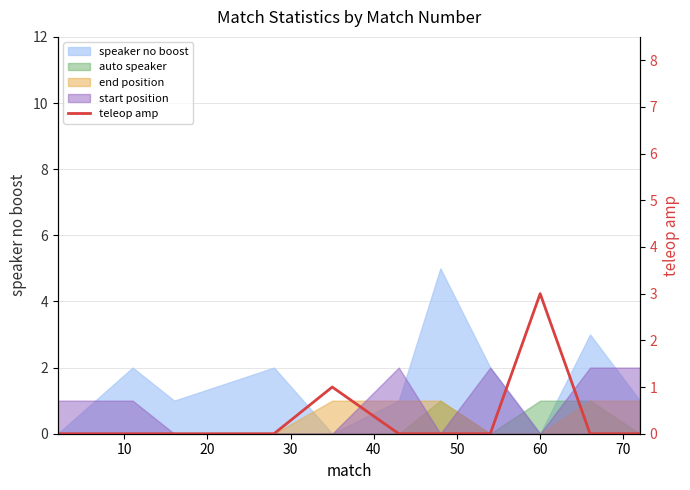

Is it true that the value at 30 is 1?

False